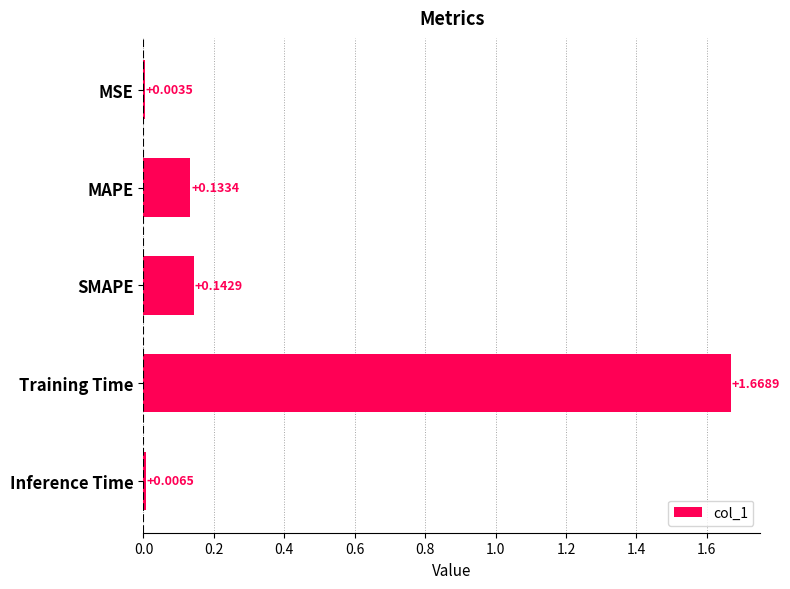

How many distinct data groups are displayed?

1